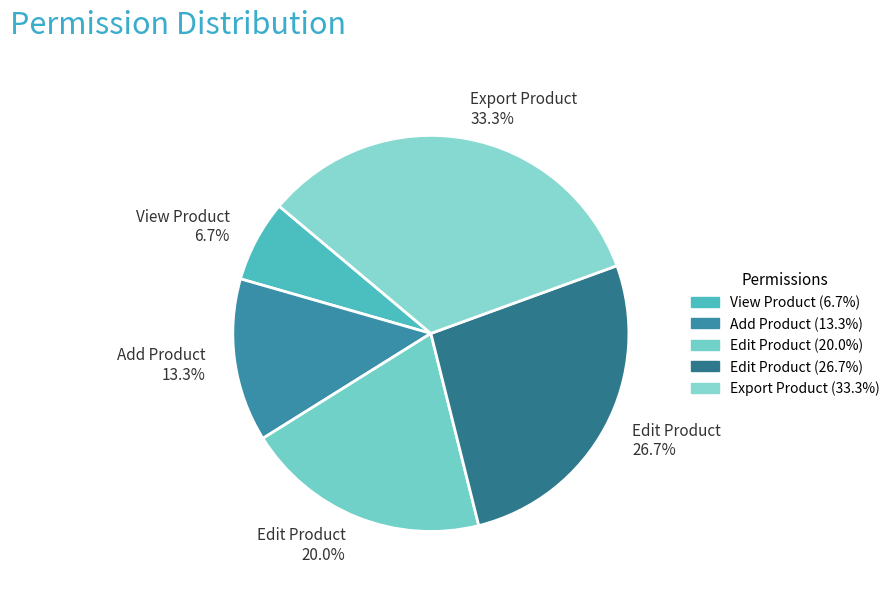

Is there a majority slice in this chart?

No